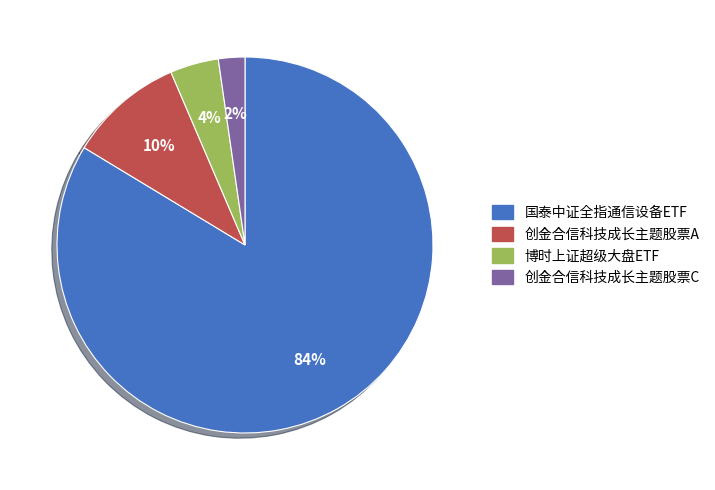

Count the number of slices in the pie.

4